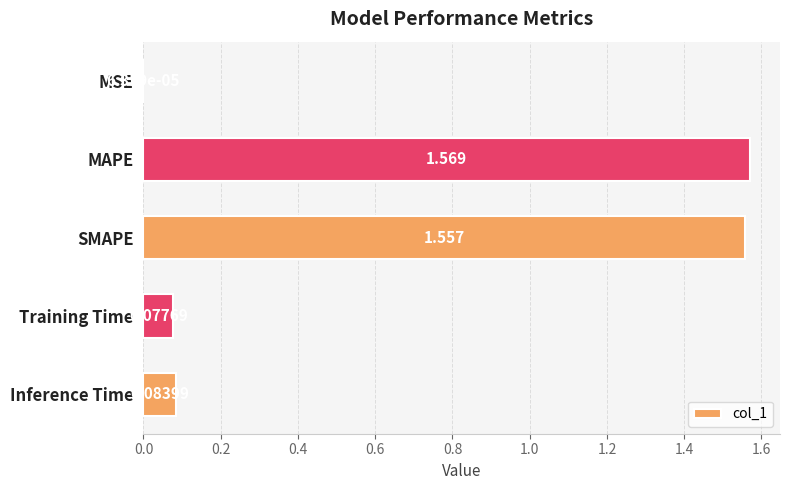

Between MAPE and SMAPE, which is larger?

MAPE